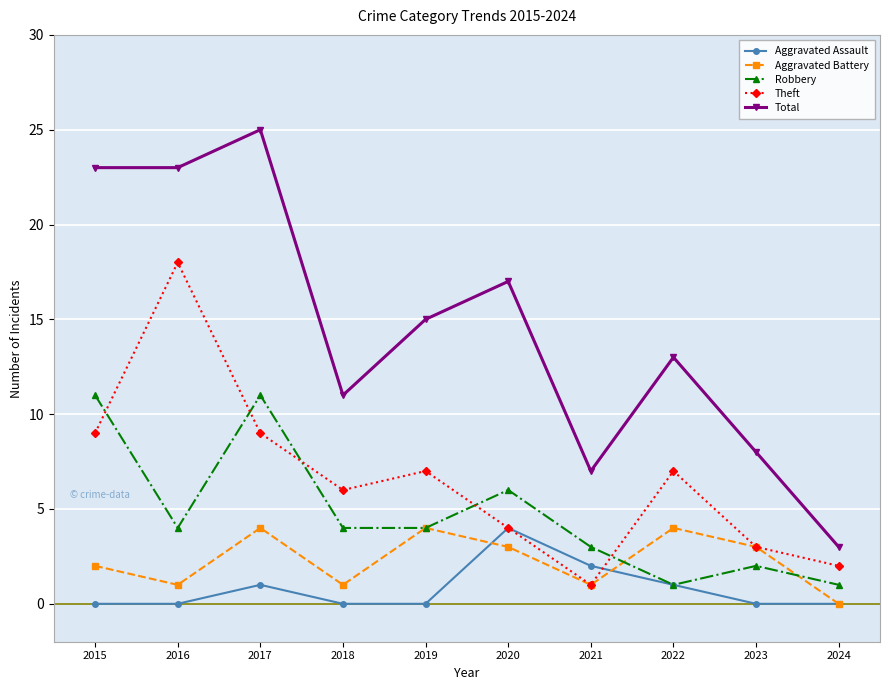

True or false: Total and Robbery cross at least once.

False